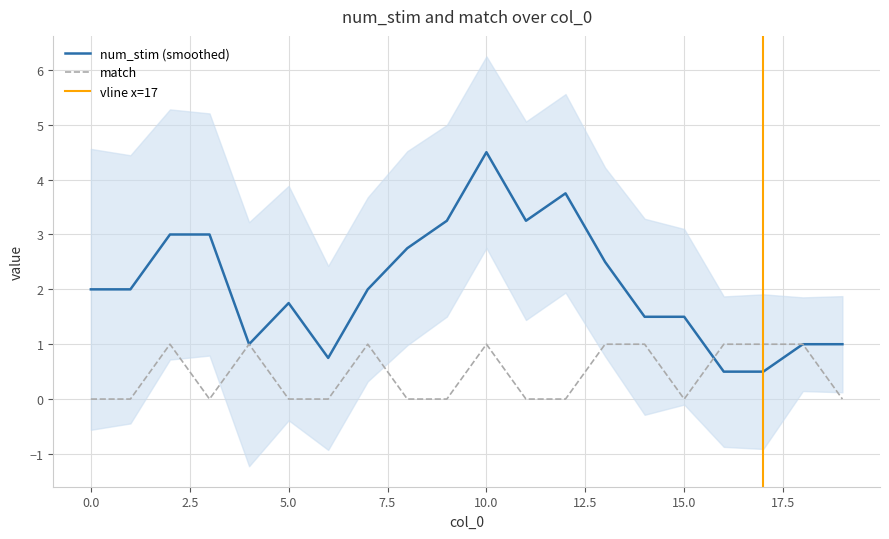

What is the value of the 5th point from the left?

1